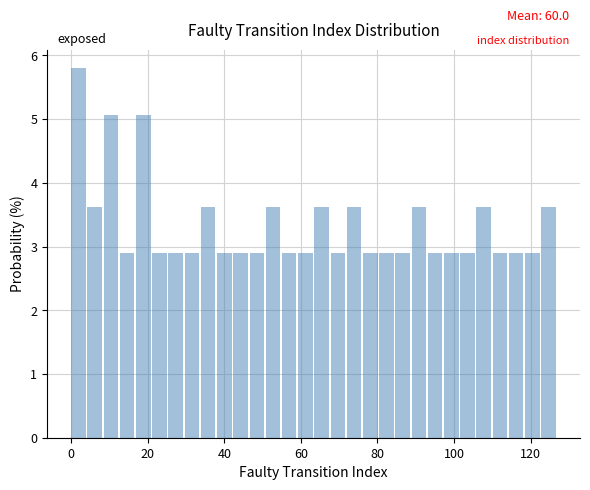

Read against the x-axis, roughly where is the centre of the tallest bar?

2